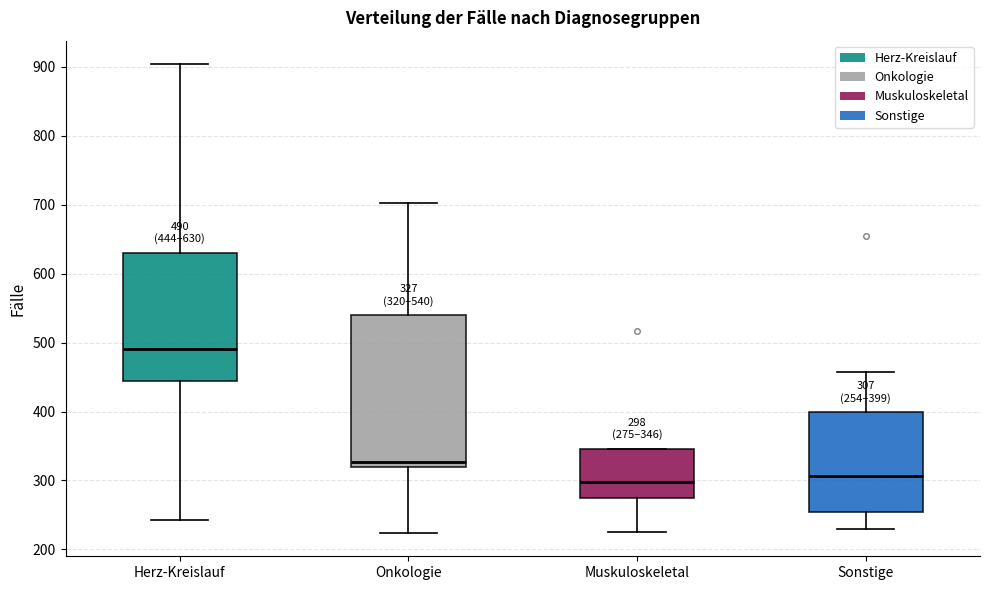

Which box is the tallest, from its lower edge to its upper edge?

Onkologie